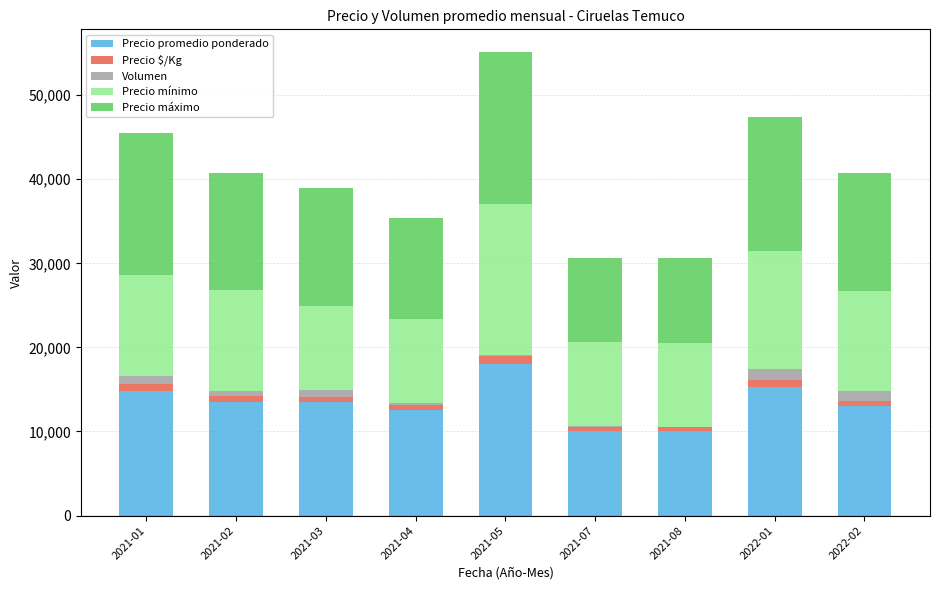

The value of Precio promedio ponderado at 2021-01 is 14849. True or false?

True